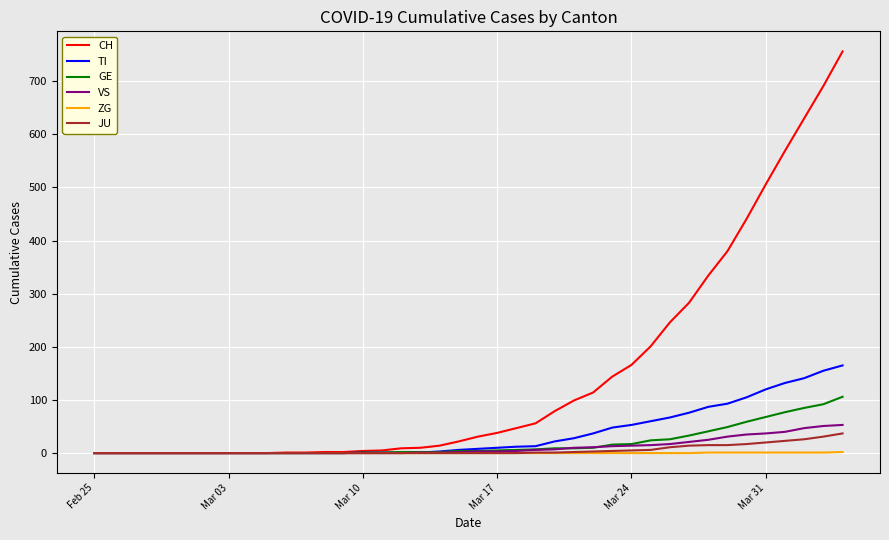

Which series has the largest range (max minus min)?

CH